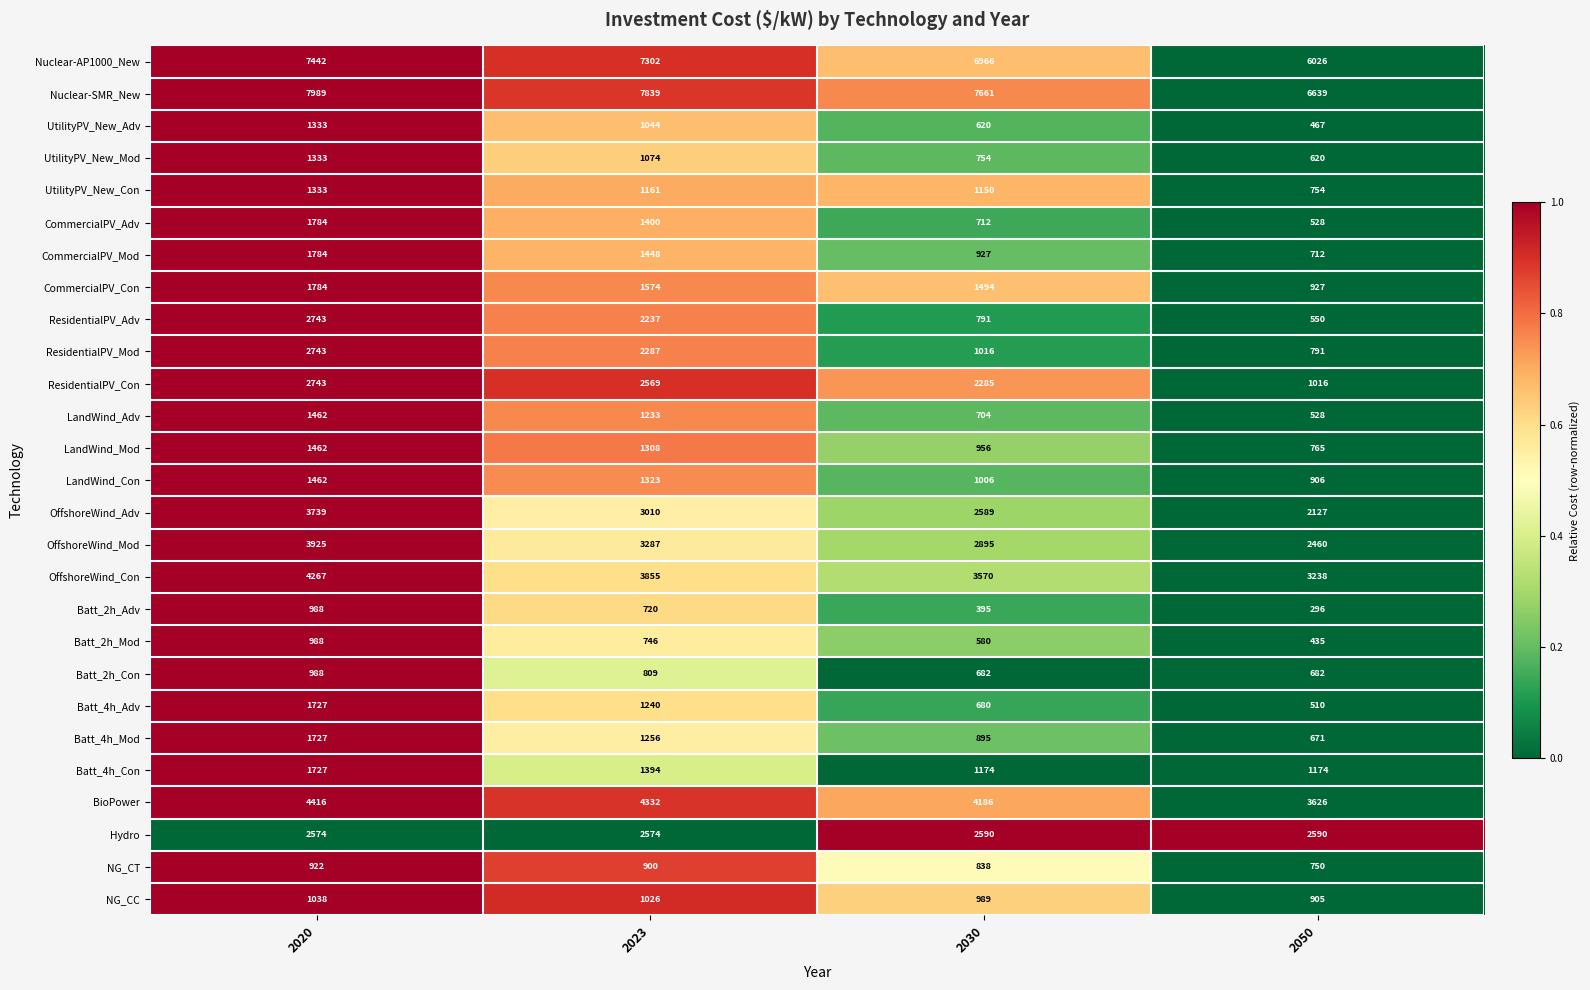

What is the total value across all series at 2050?

40693